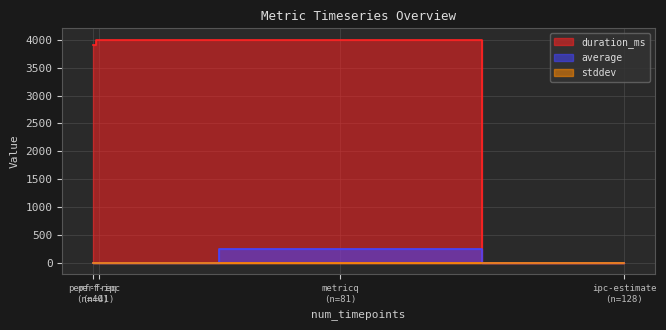

What is the average value of the average series?

66.1